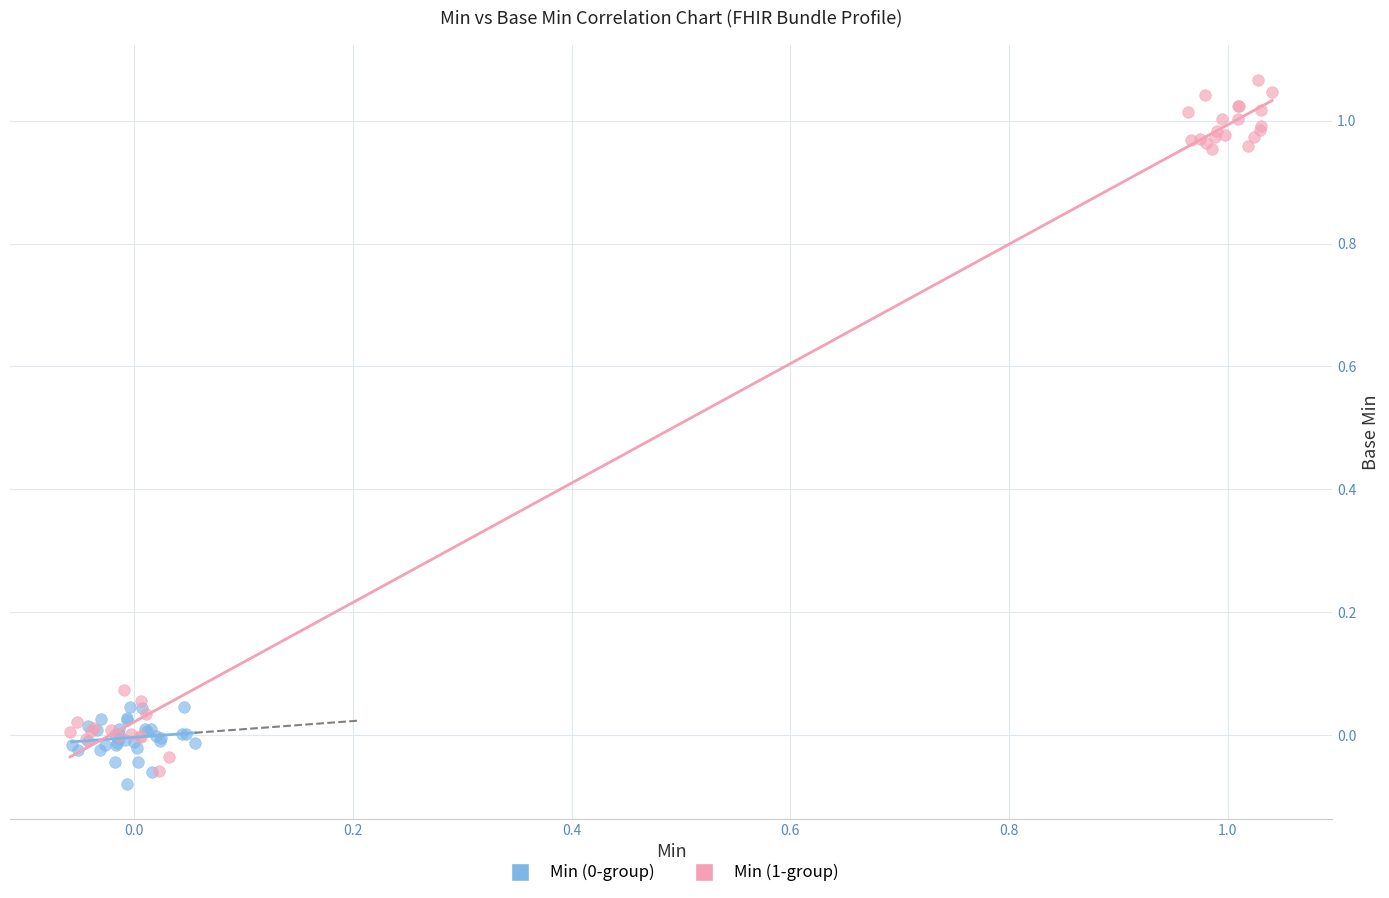

Which series reaches the maximum Y coordinate?

Min (1-group)